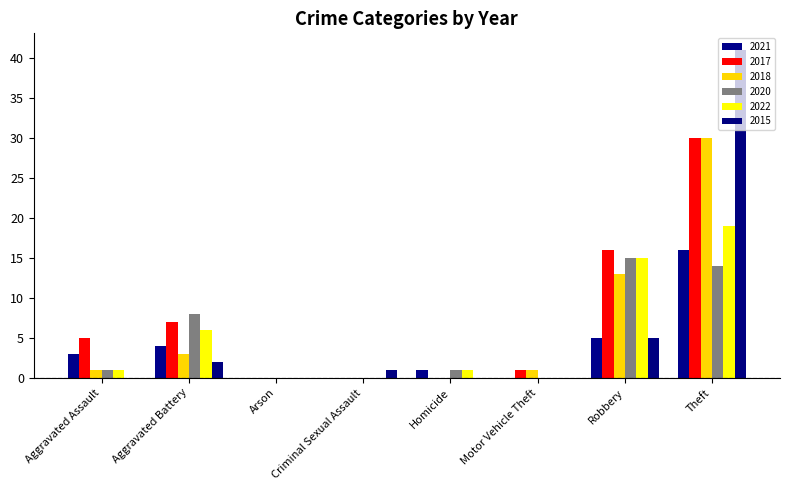

What is the difference between the highest and lowest values at Theft?

27